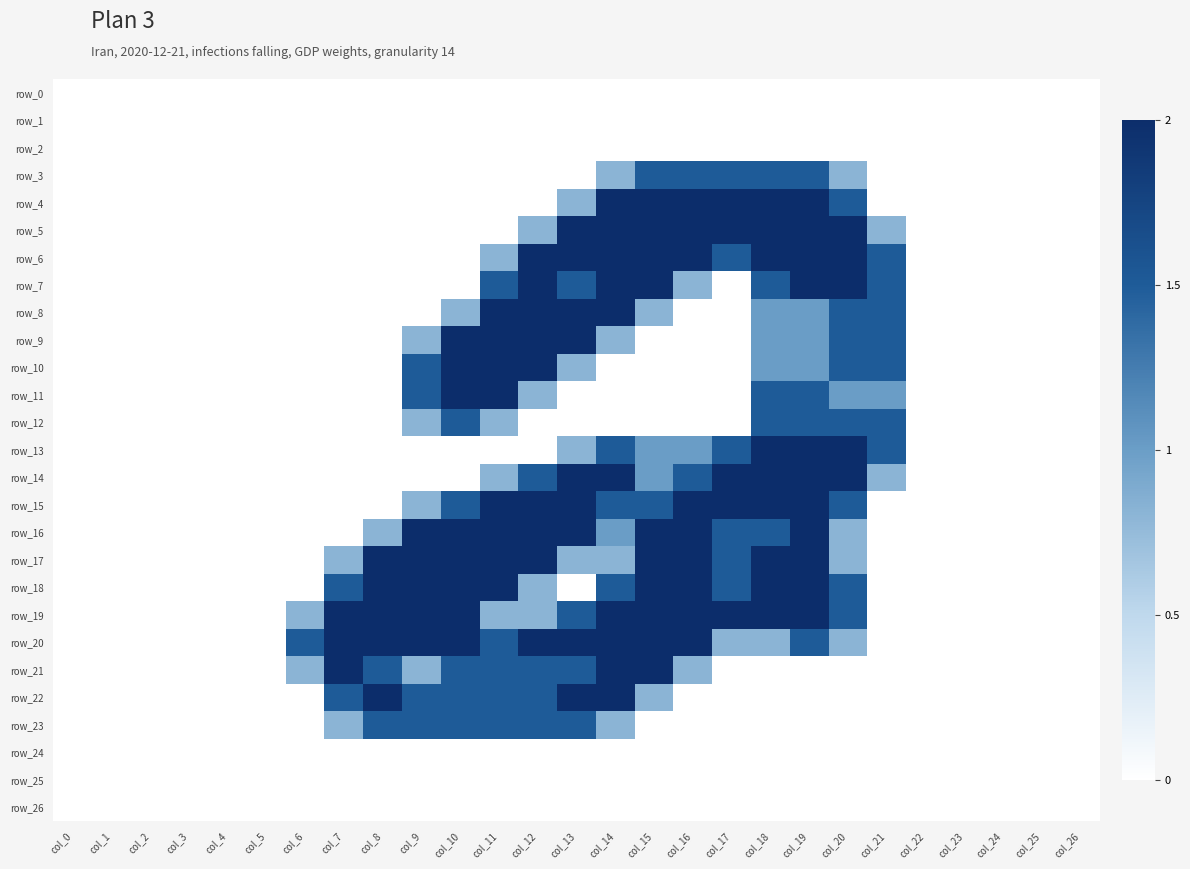

List the labels in order of row_20 value, smallest first.

col_0, col_1, col_2, col_3, col_4, col_5, col_21, col_22, col_23, col_24, col_25, col_26, col_17, col_18, col_20, col_6, col_11, col_19, col_7, col_8, col_9, col_10, col_12, col_13, col_14, col_15, col_16